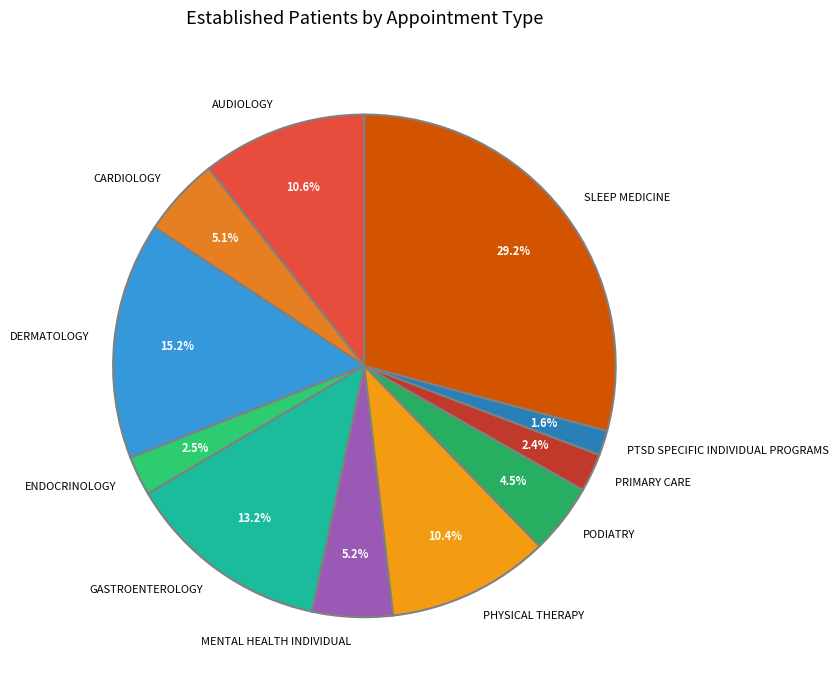

Does any single category account for the majority?

No